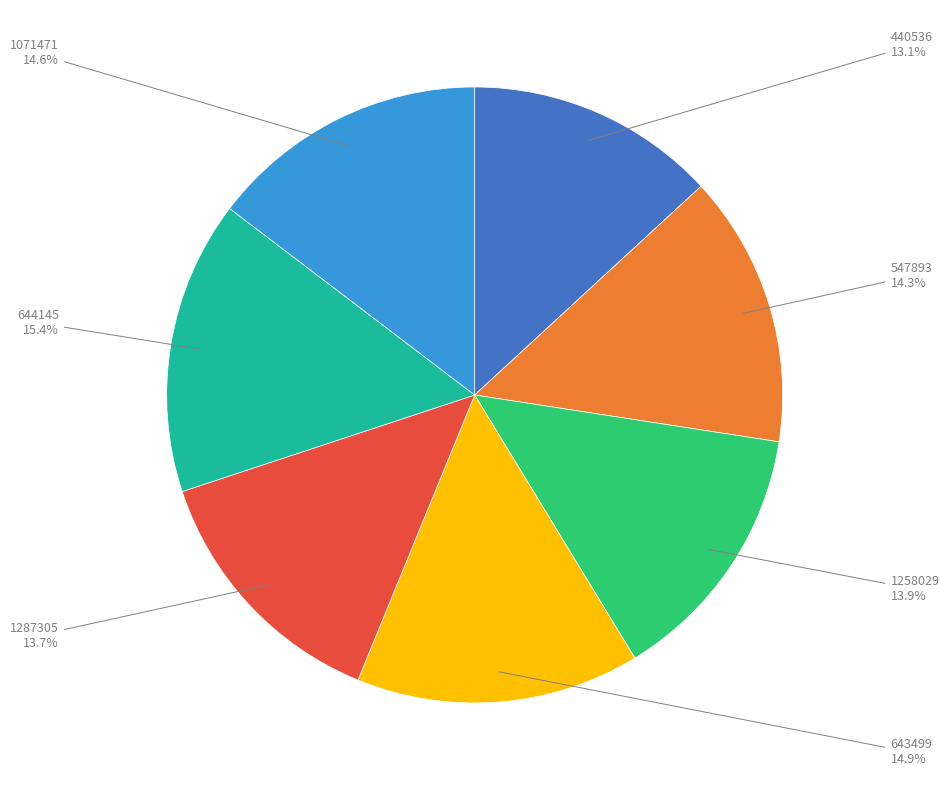

Is there a majority slice in this chart?

No